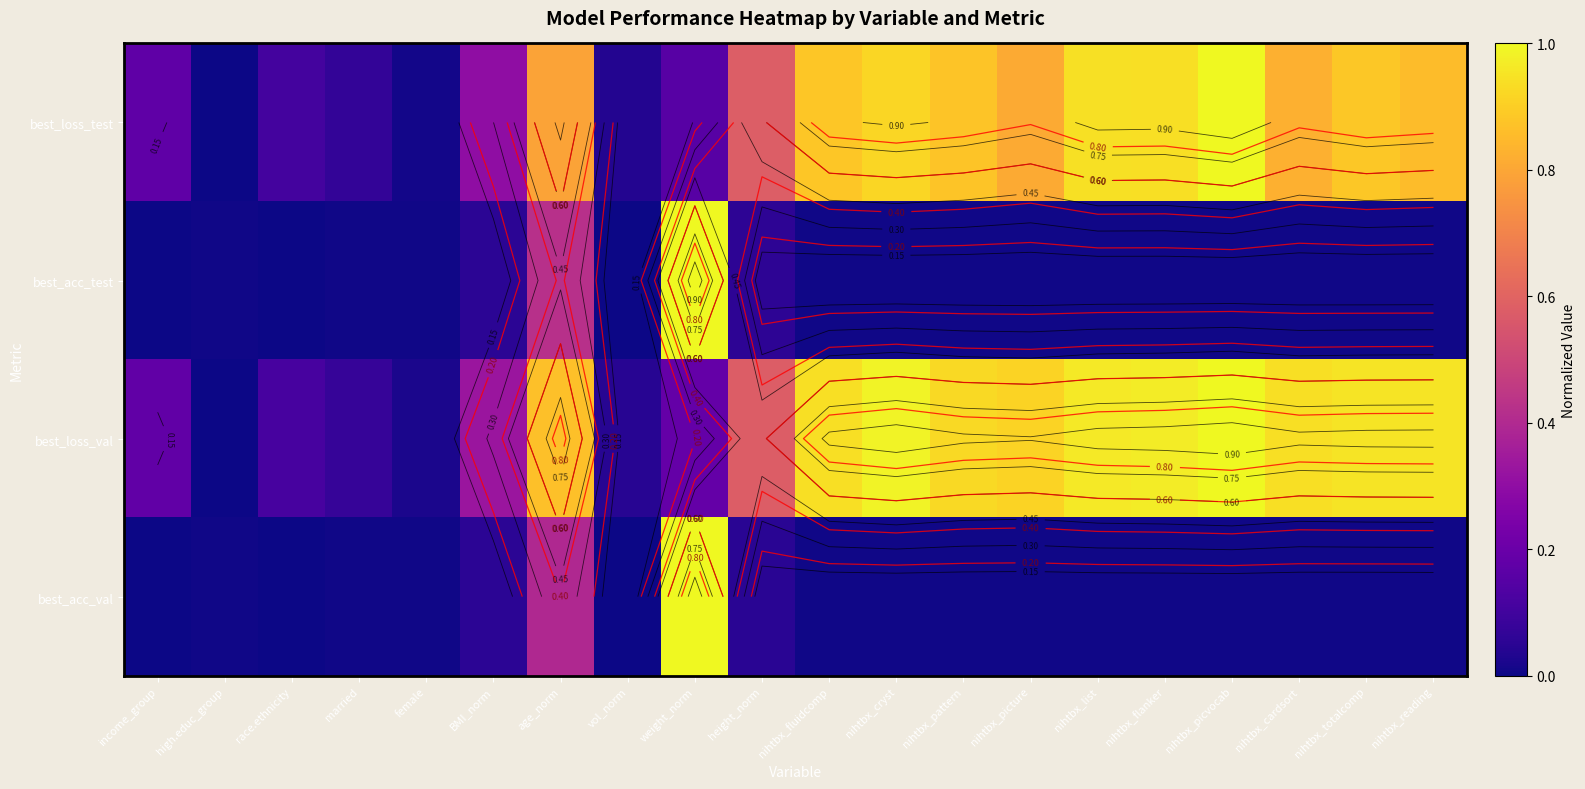

What is the difference between the maximum and minimum values in the best_acc_test series?

1.0